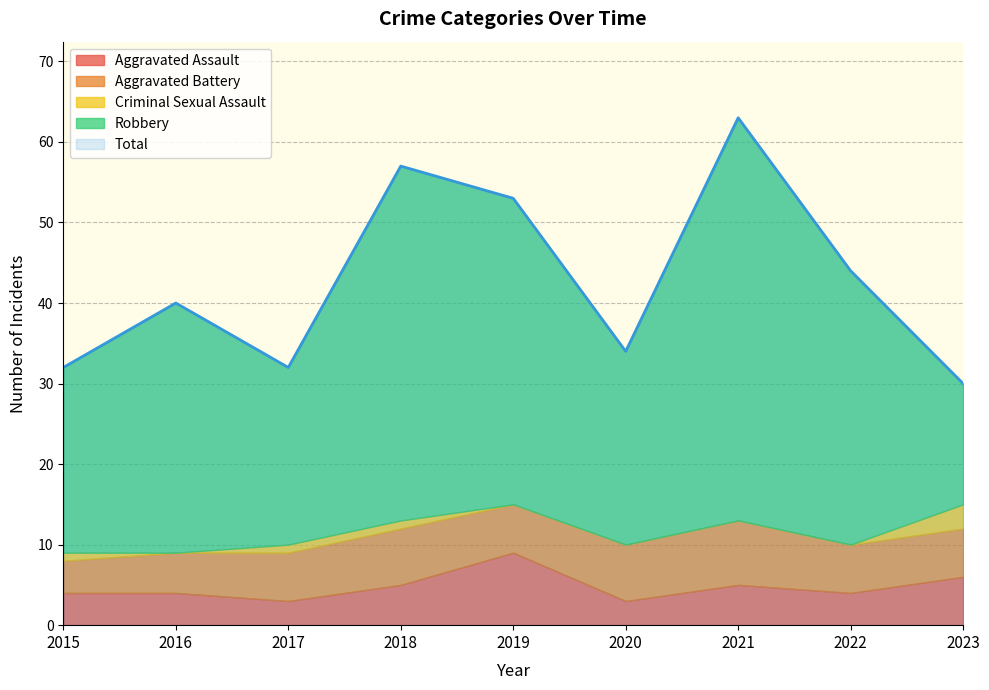

What is the maximum value shown in the chart?

63